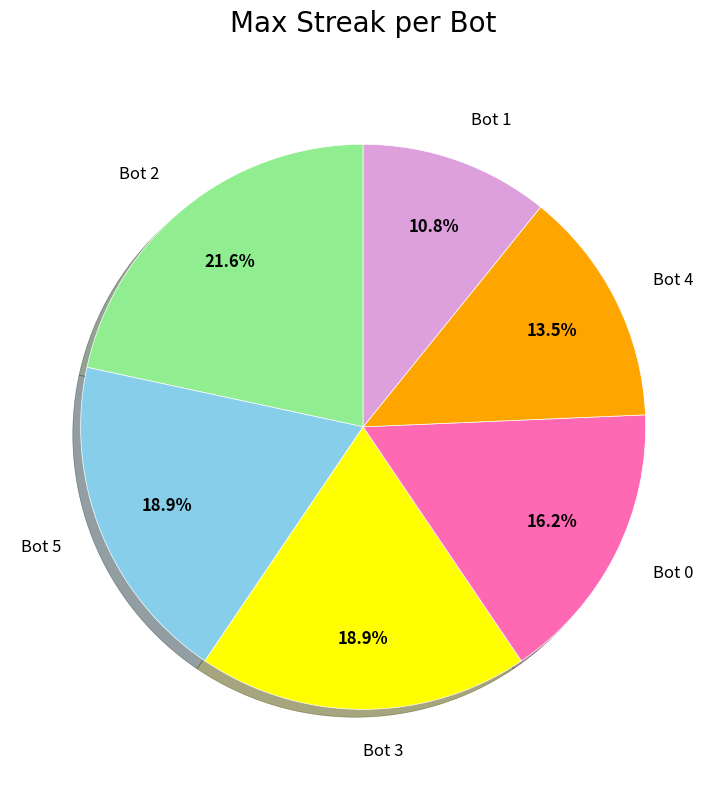

To the nearest percent, what is the difference between the largest and smallest slice percentages?

11%